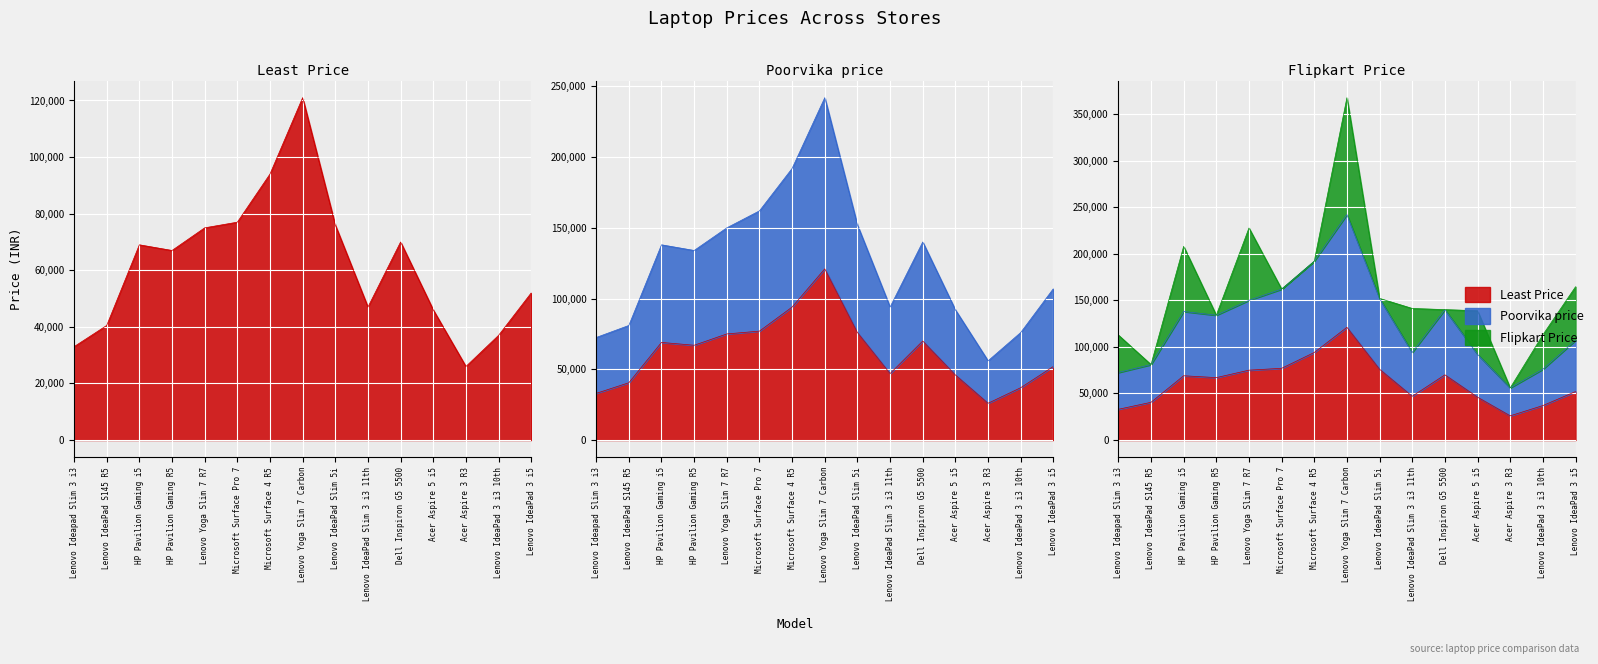

The Least Price series shows 159930 at Lenovo Yoga Slim 7 Carbon. True or false?

False